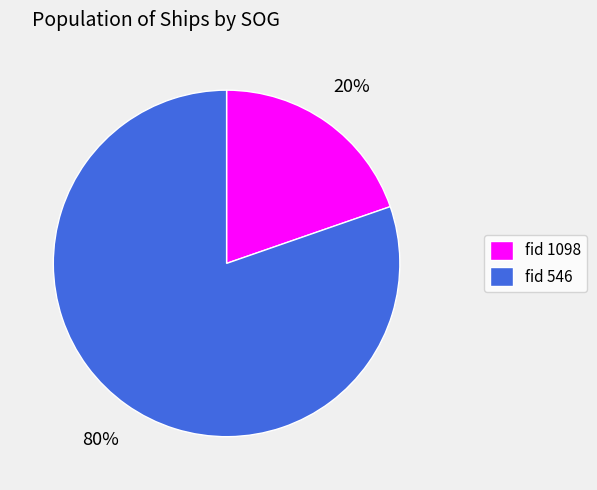

Is it true that fid 1098 is 34% of the pie?

False